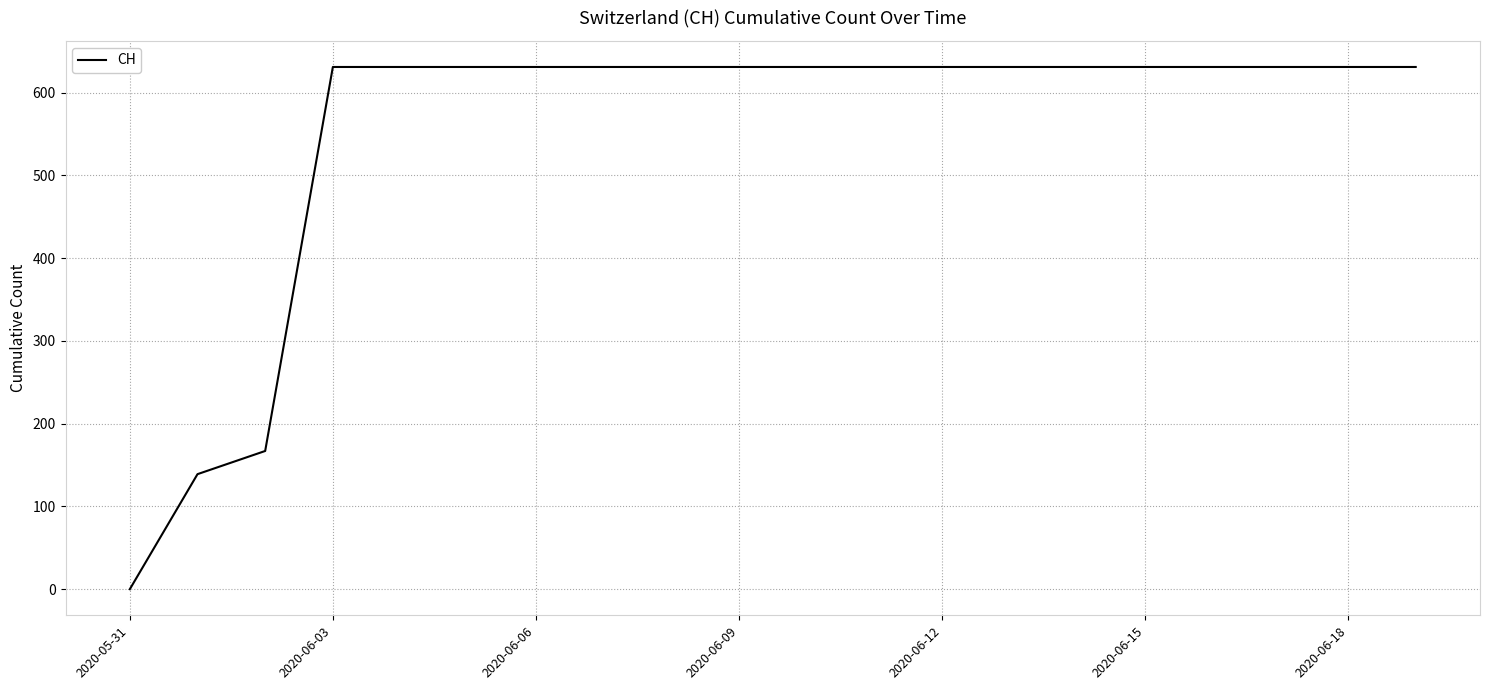

Reading left to right, transcribe all the data shown in this chart.

0	139	167	631	631	631	631	631	631	631	631	631	631	631	631	631	631	631	631	631